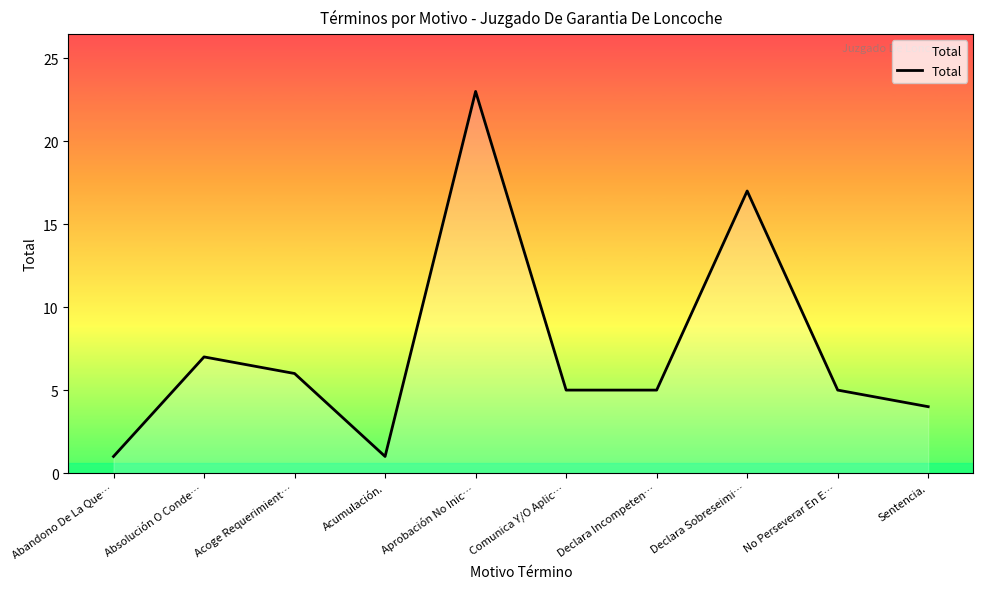

True or false: the data shows 6 at Declara Sobreseimi….

False